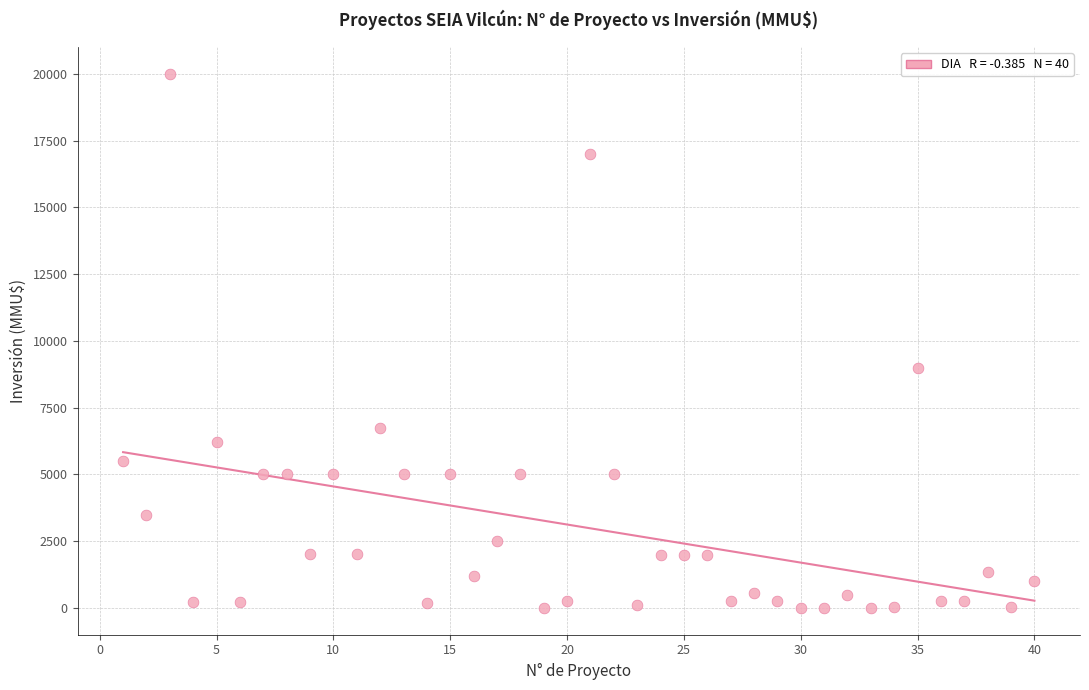

What Y value in the scatter plot is closest to 10000?

9000